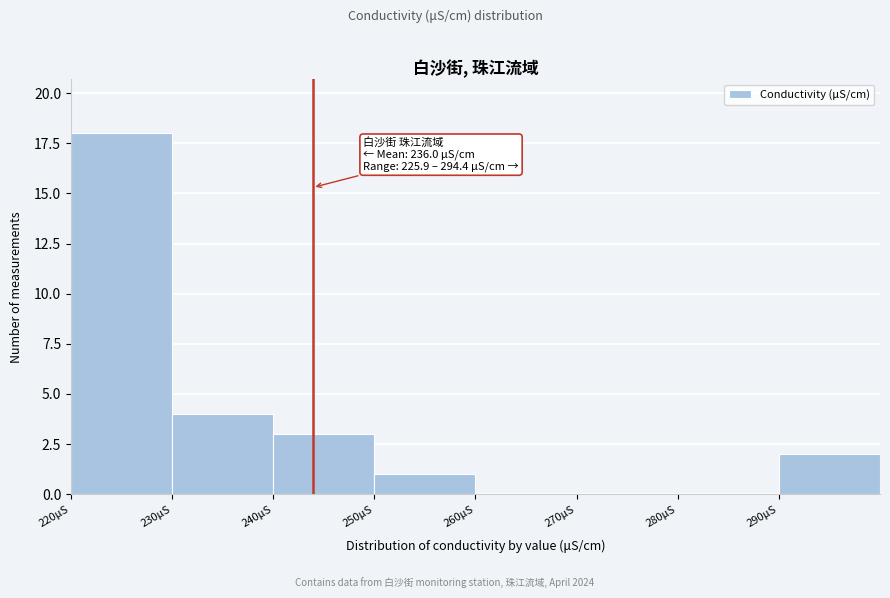

Over which range of the x-axis is the bar tallest?

220 to 230